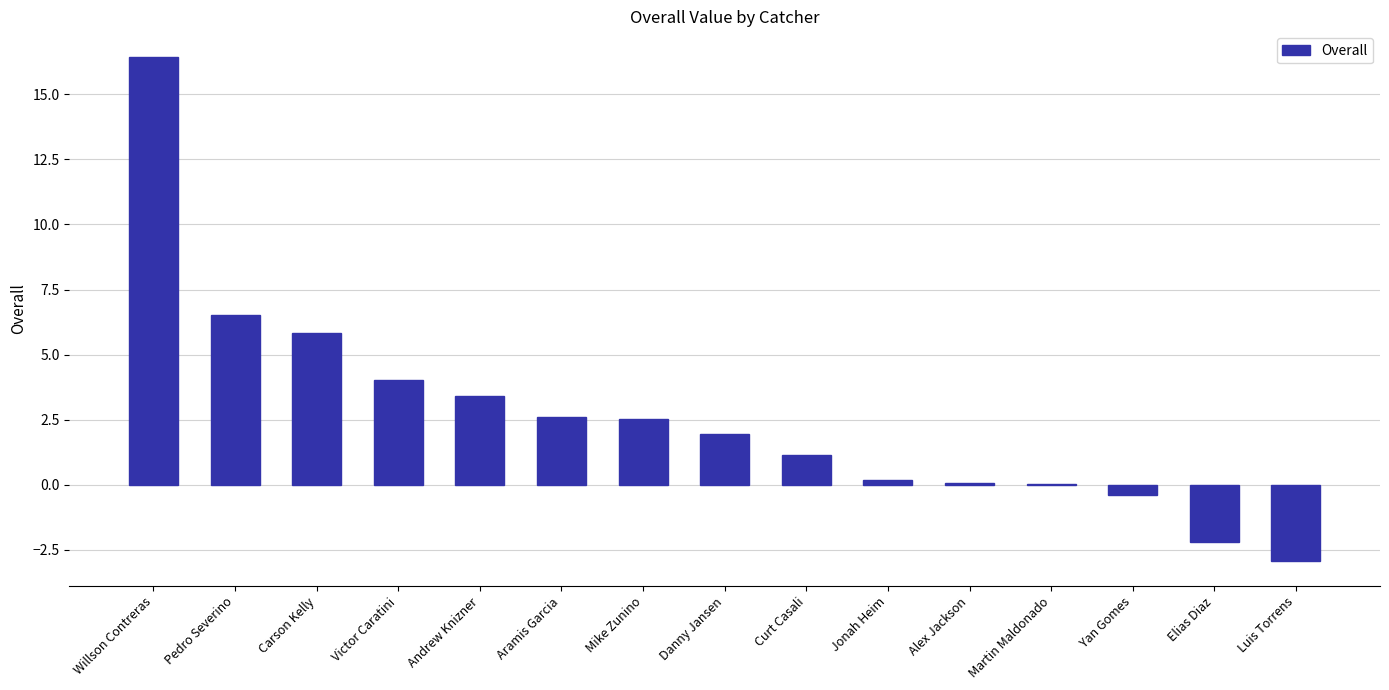

At which label is the value closest to 6?

Carson Kelly